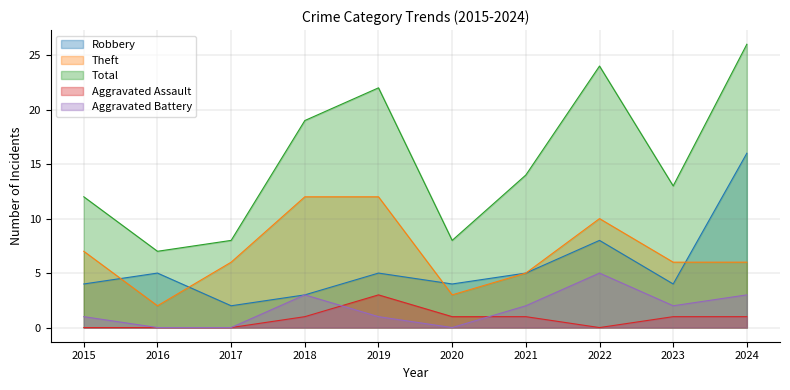

Does the chart have visible grid lines?

Yes